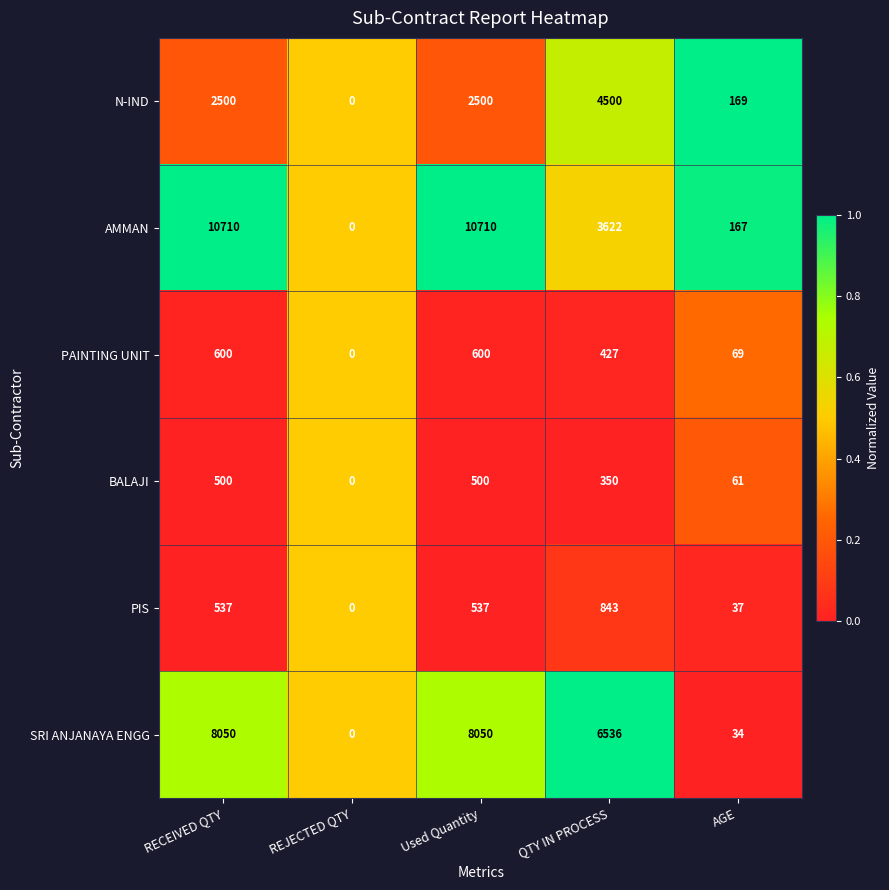

The value of PAINTING UNIT at REJECTED QTY is 0. True or false?

True